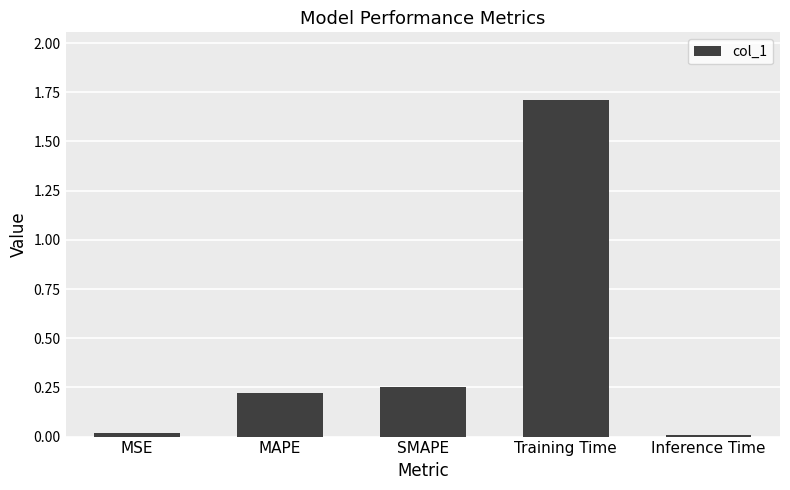

True or false: the data shows 1.7 at Training Time.

True